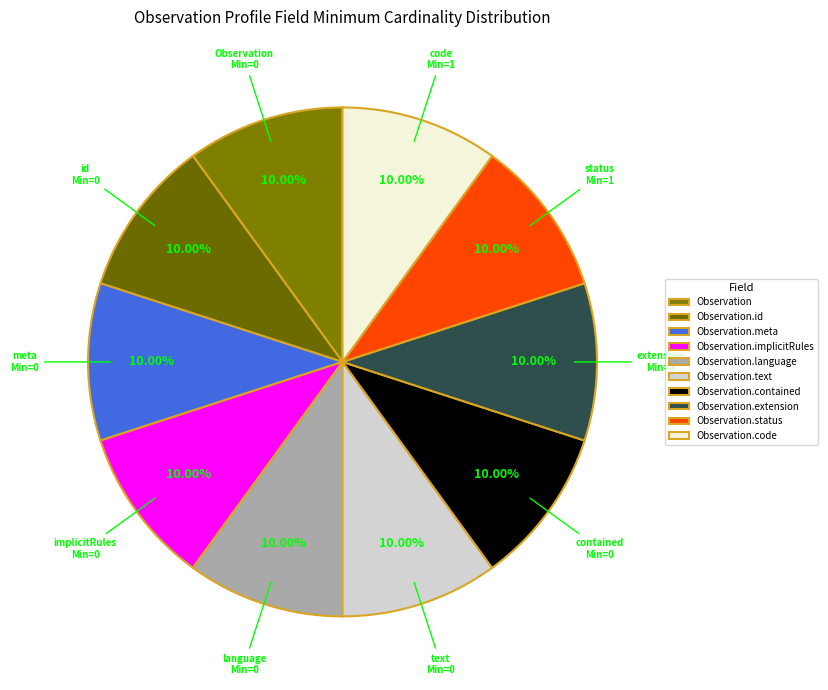

How many segments does this pie chart have?

10